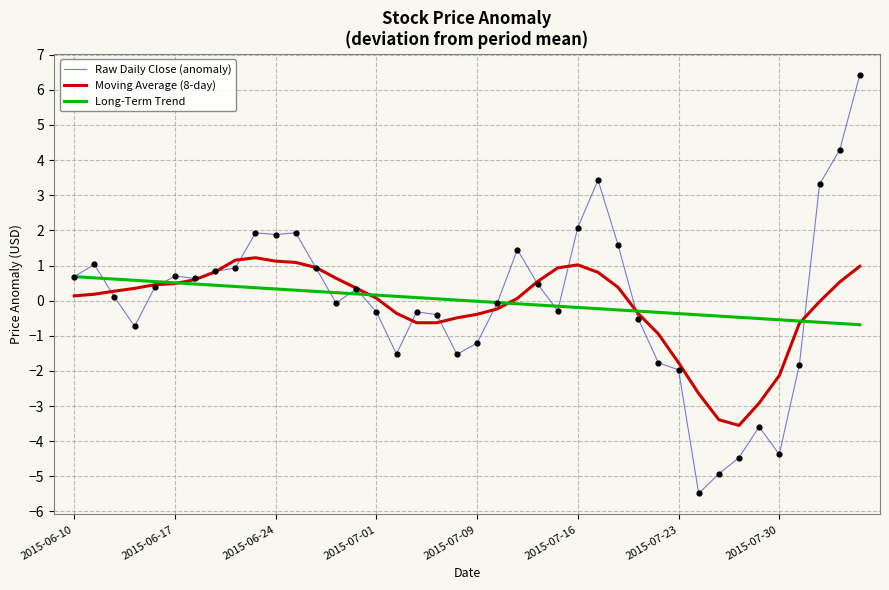

Which series has the largest range (max minus min)?

Raw Daily Close (anomaly)